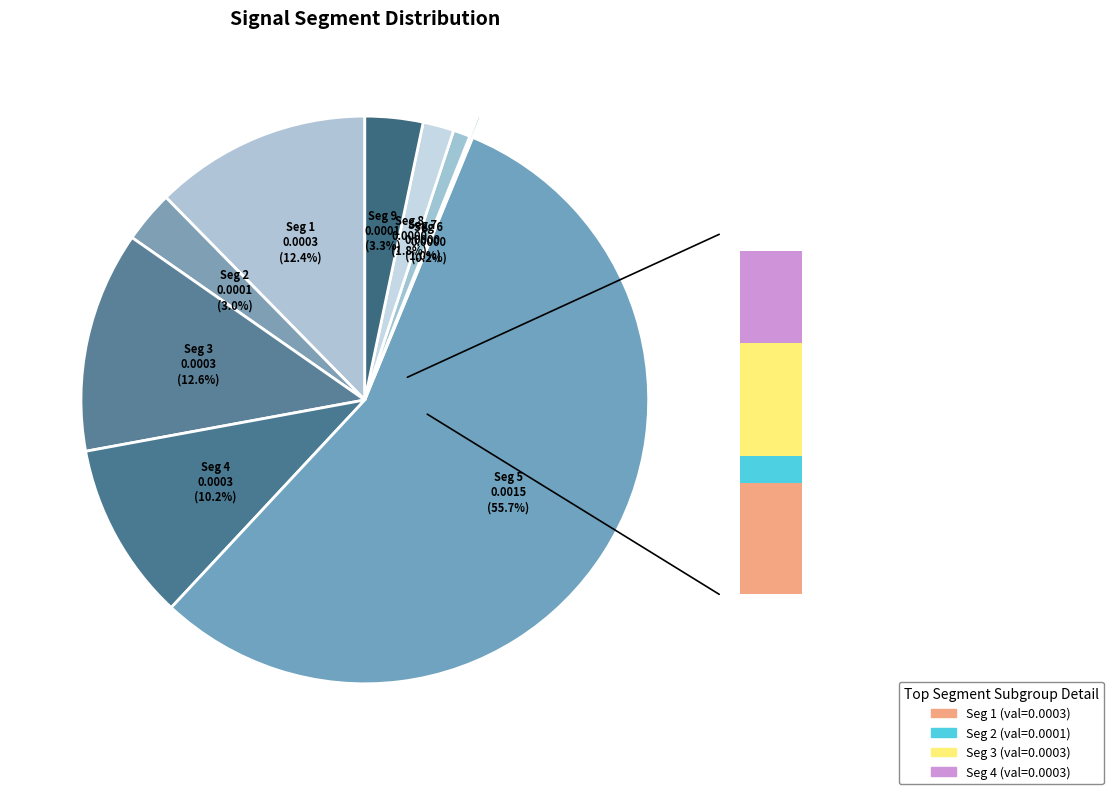

Combined, what portion of the pie is signal segment 7 and signal segment 2?

3.9%